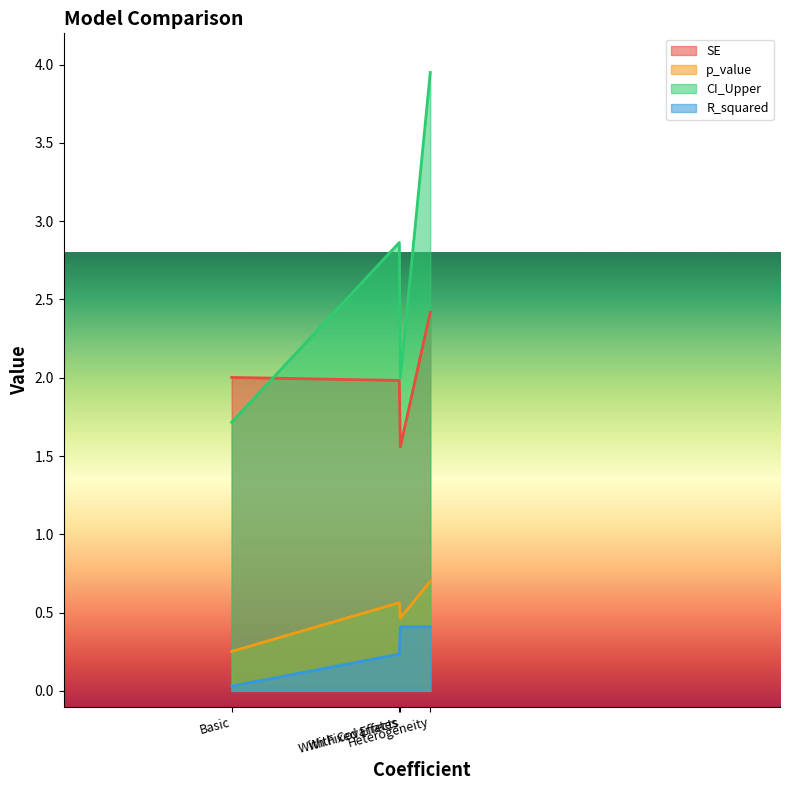

Reading left to right, what are all the values shown in this chart?

SE: 2.0	2.0	1.6	2.4
p_value: 0.3	0.6	0.5	0.7
CI_Upper: 1.7	2.9	2.0	3.9
R_squared: 0.0	0.2	0.4	0.4